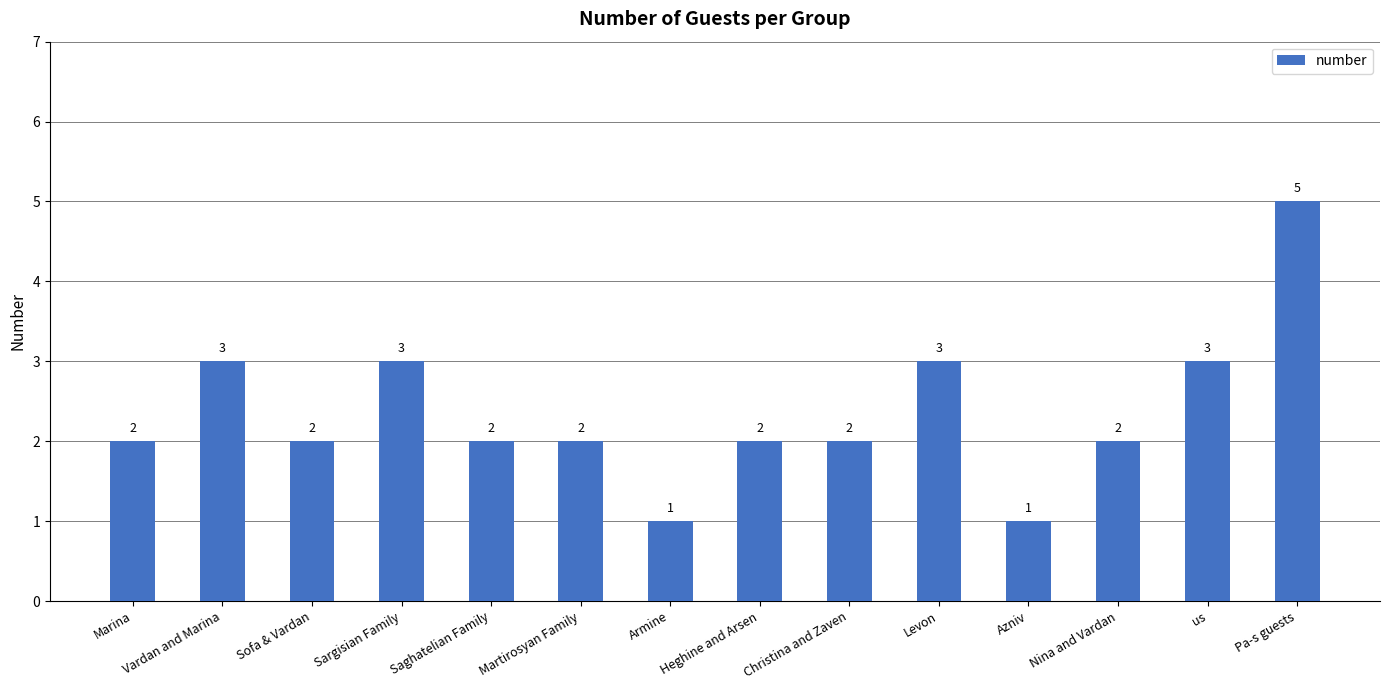

What is the label of the 3rd bar from the right?

Nina and Vardan